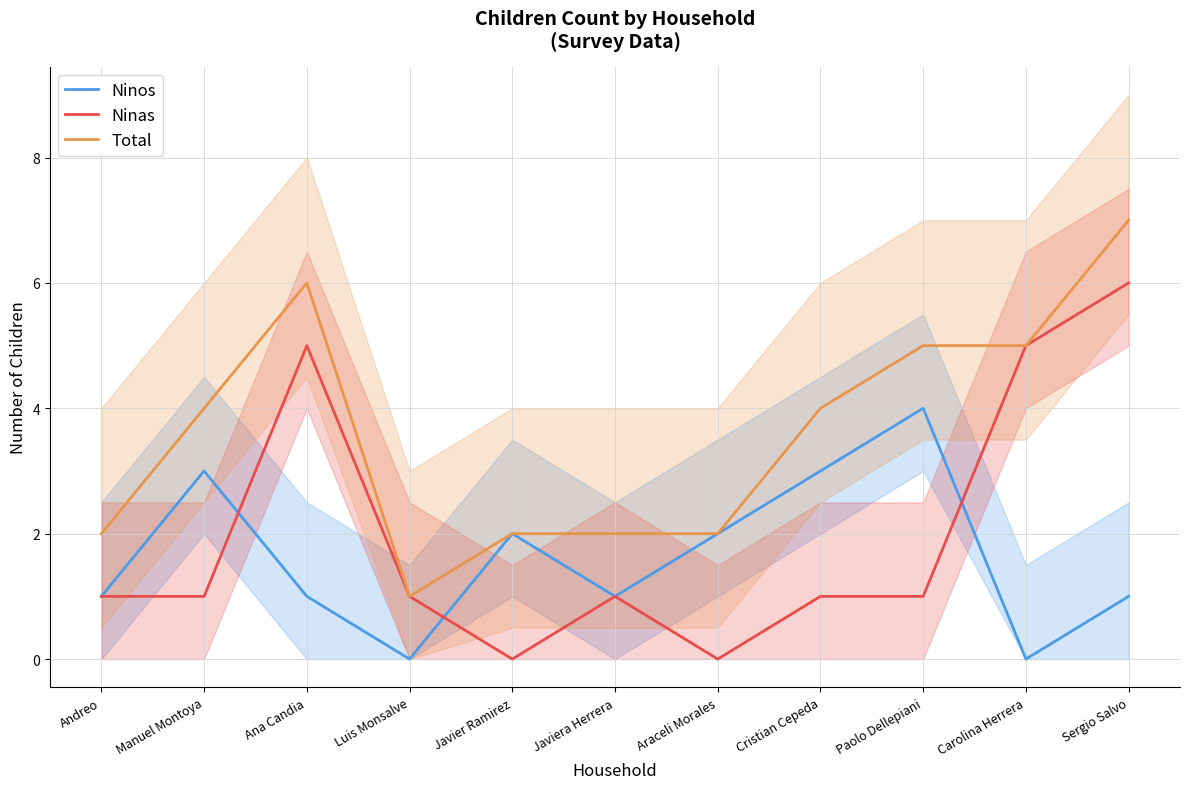

True or false: Ninos and Total cross at least once.

False